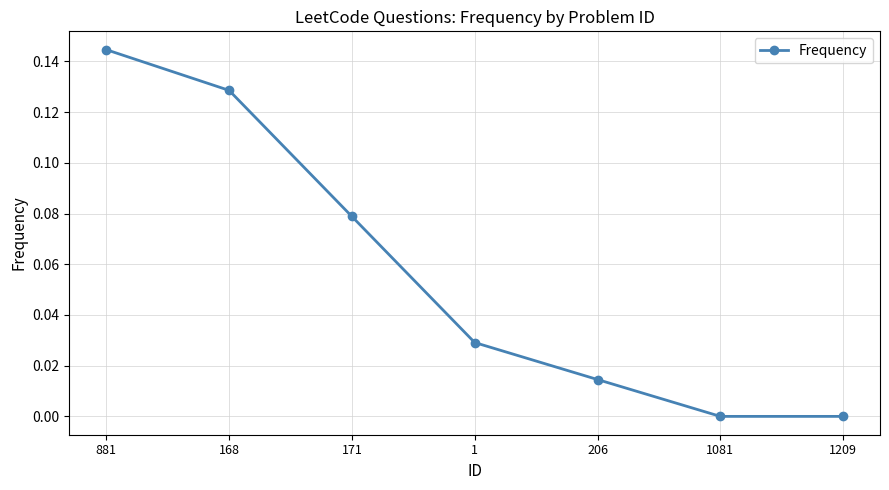

At which category does the chart reach its peak across all series?

881